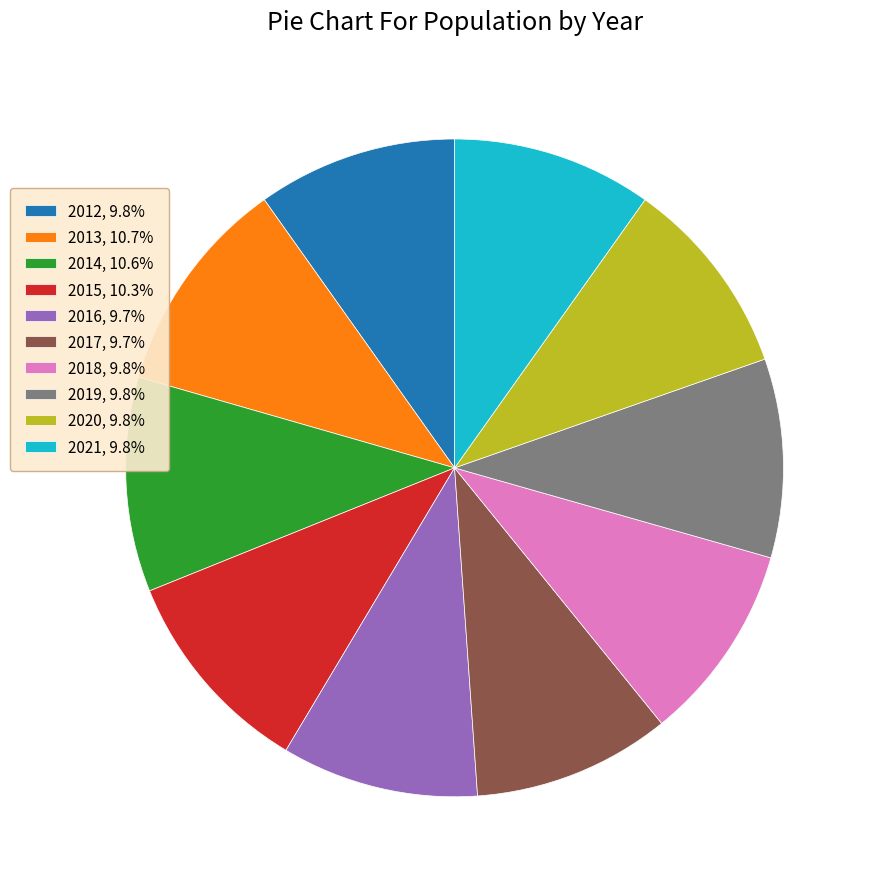

What is the ratio of the value at 2019, 9.8% to the value at 2017, 9.7%?

1.0